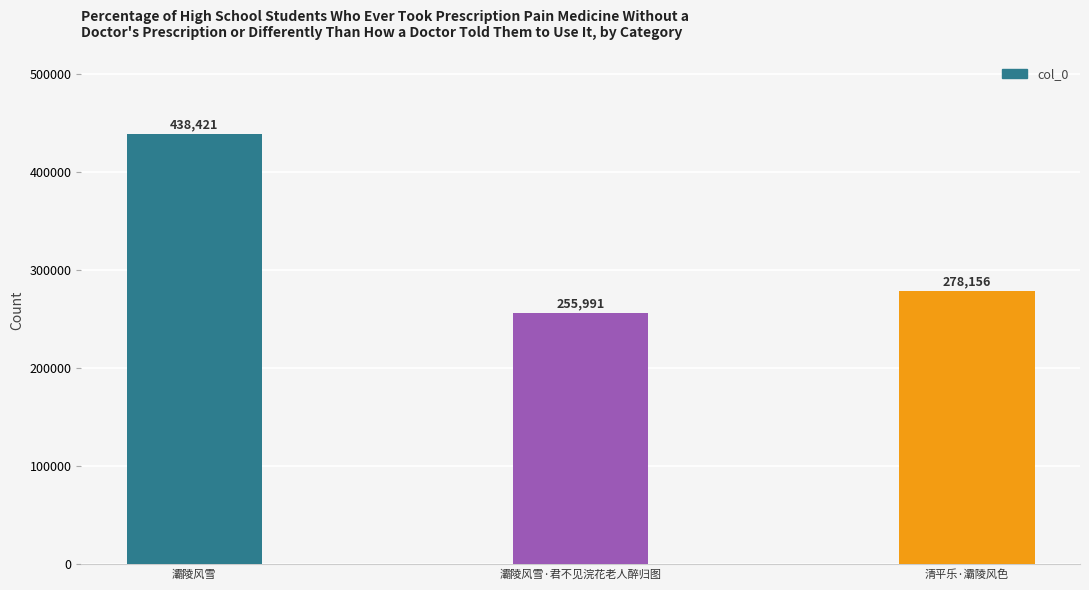

Count the number of categories in the chart.

3